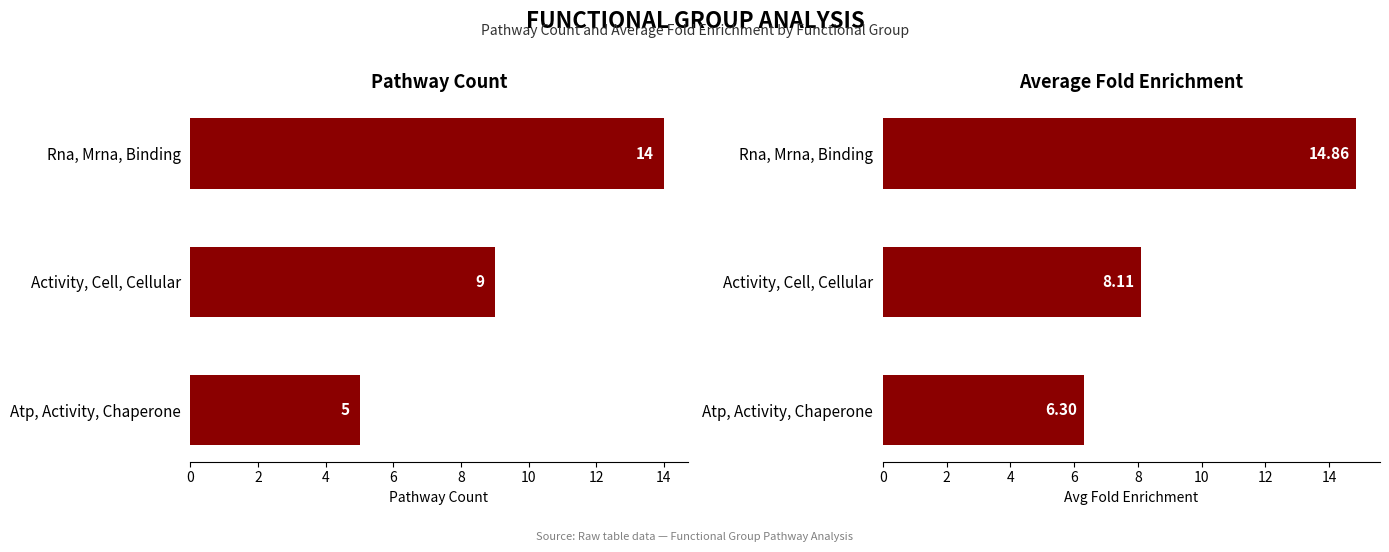

What is the sum of the Pathway_Count values at Rna, Mrna, Binding and Atp, Activity, Chaperone?

19.0